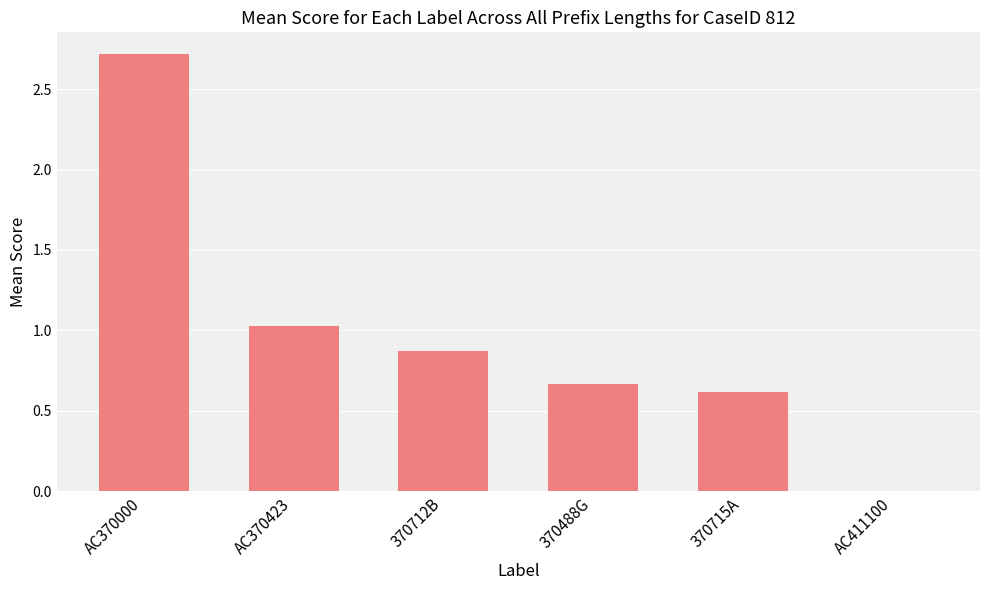

Is it true that the value at AC370423 is 1.8?

False